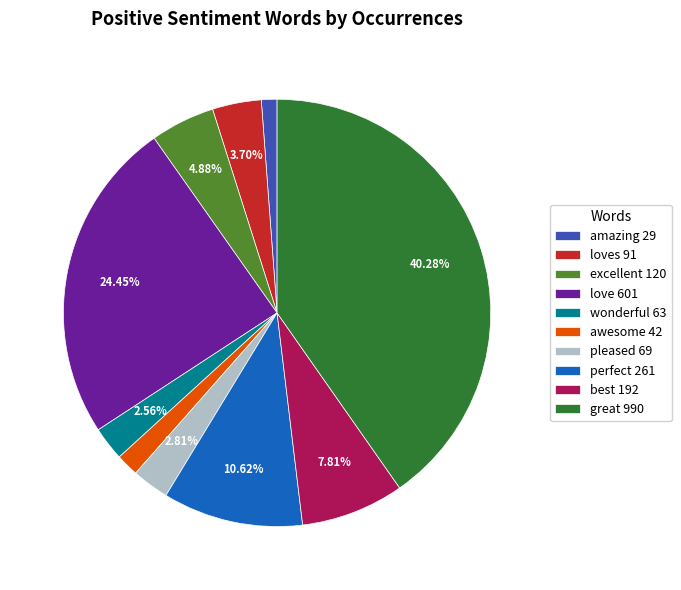

Which slice is the smallest?

amazing 29